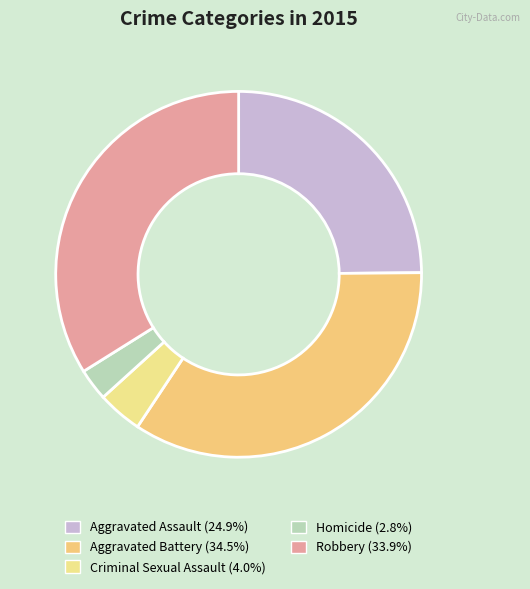

Which category has the smallest portion of the pie?

Homicide